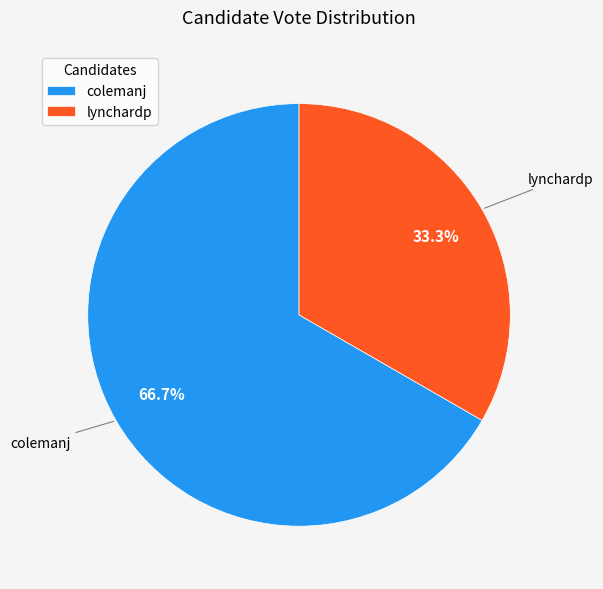

Is there a majority slice in this chart?

Yes